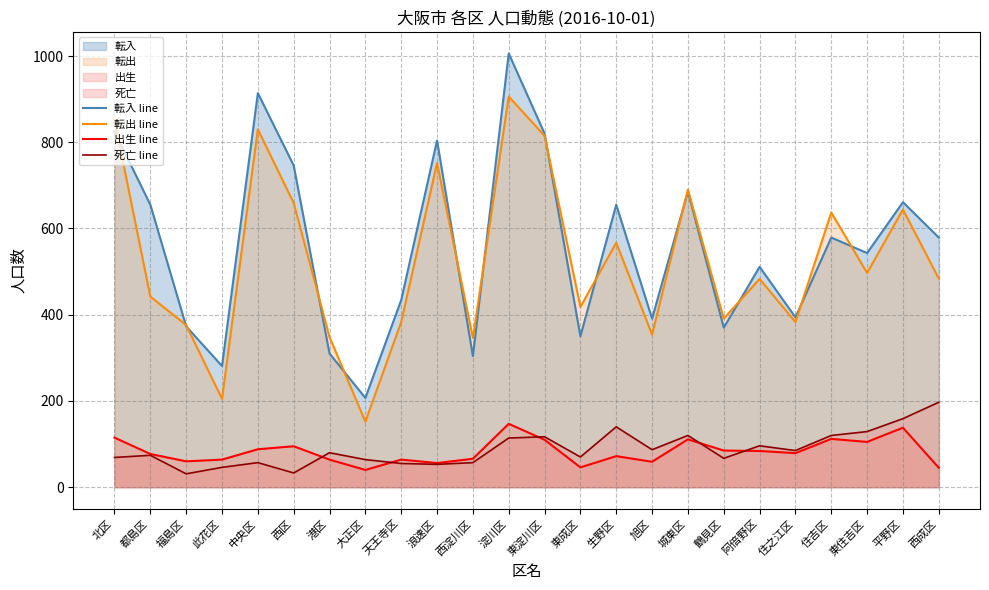

What is the label of the 8th point from the right?

城東区